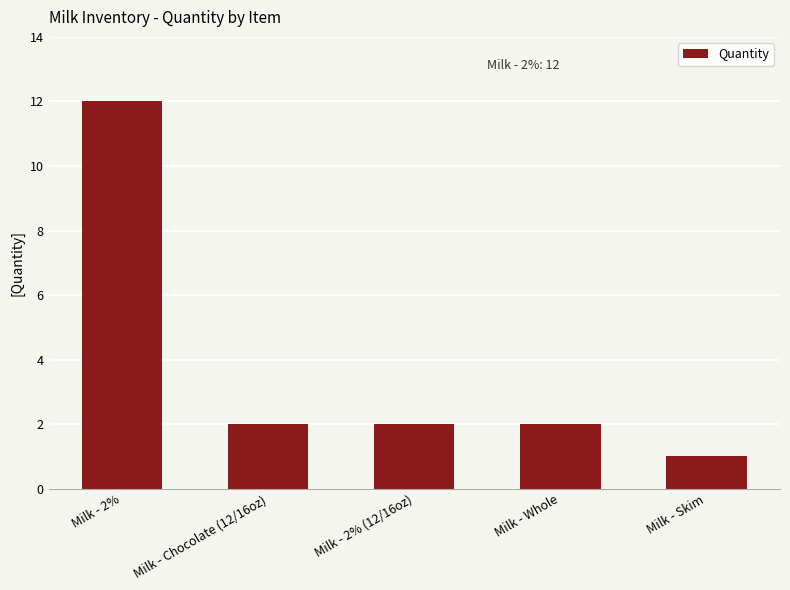

How many bars are there in total?

5